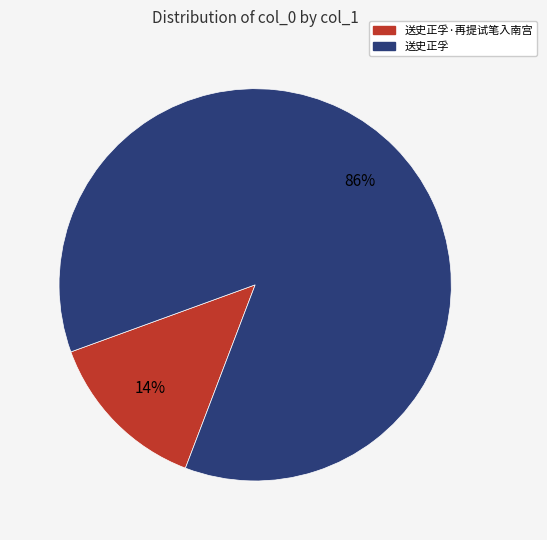

Which slice represents more than half of the pie?

送史正孚